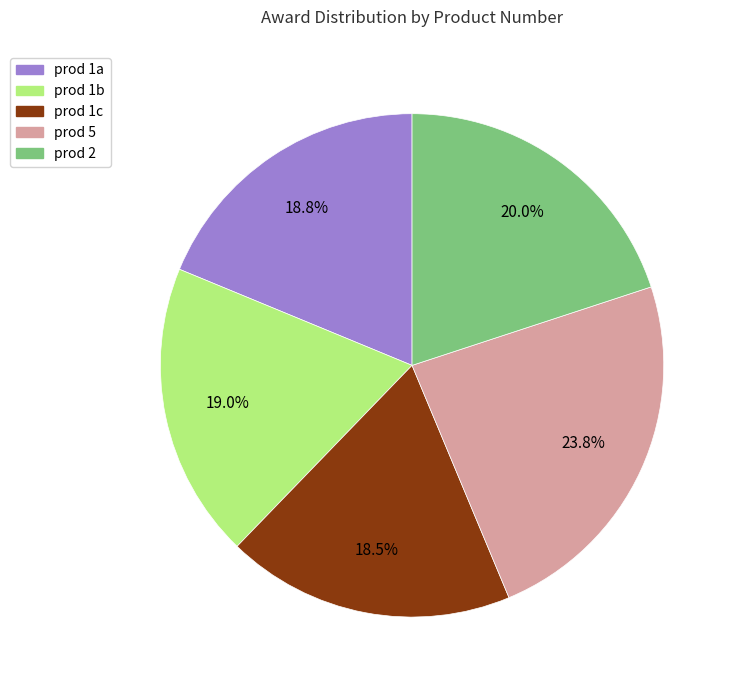

Is there any slice that represents more than half of the pie?

No